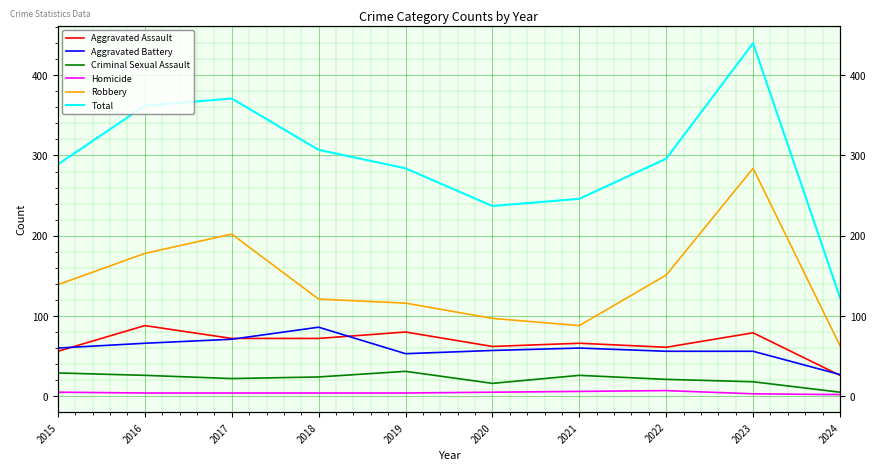

The value of Total at 2018 is 125. True or false?

False